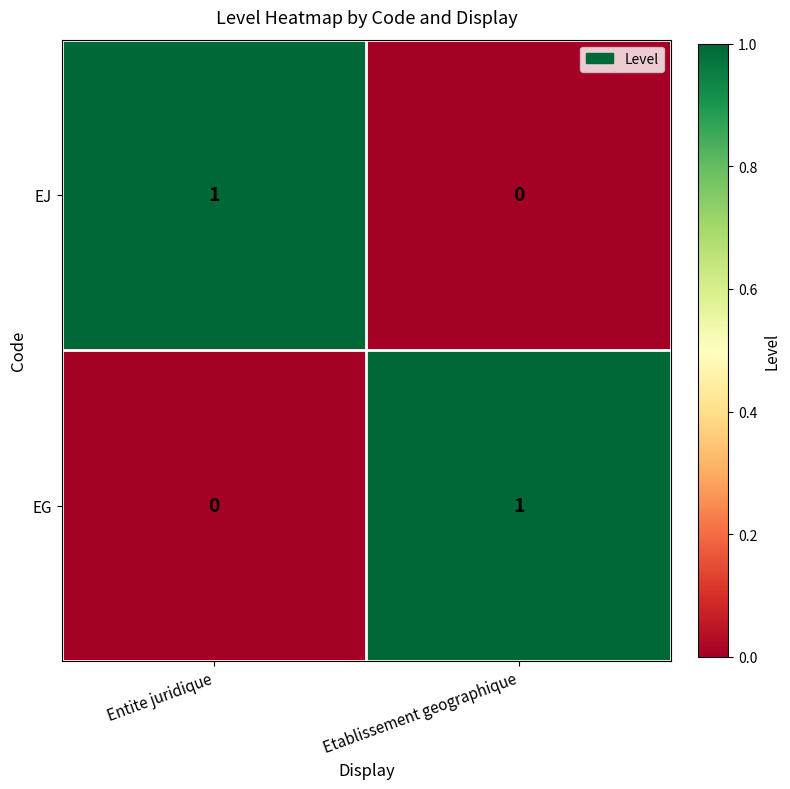

At which label does EG reach its peak?

Etablissement geographique